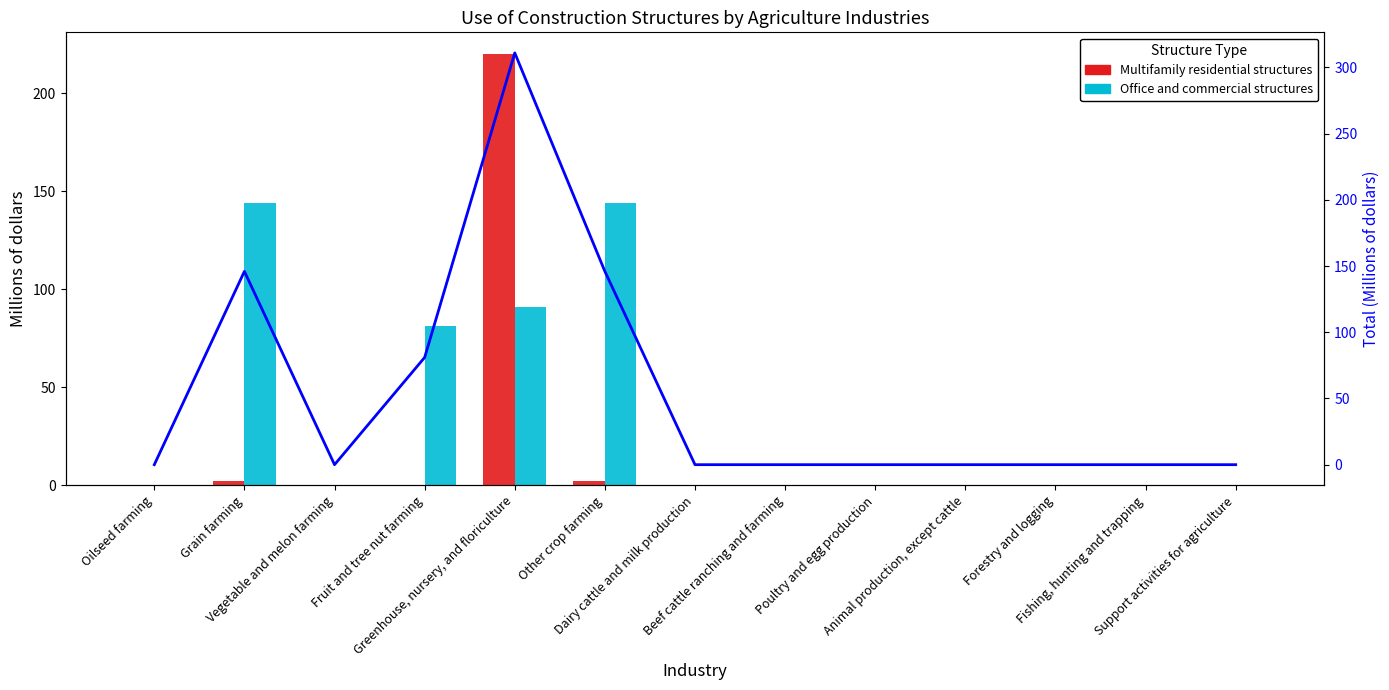

Which series has the largest total across all categories?

Total use